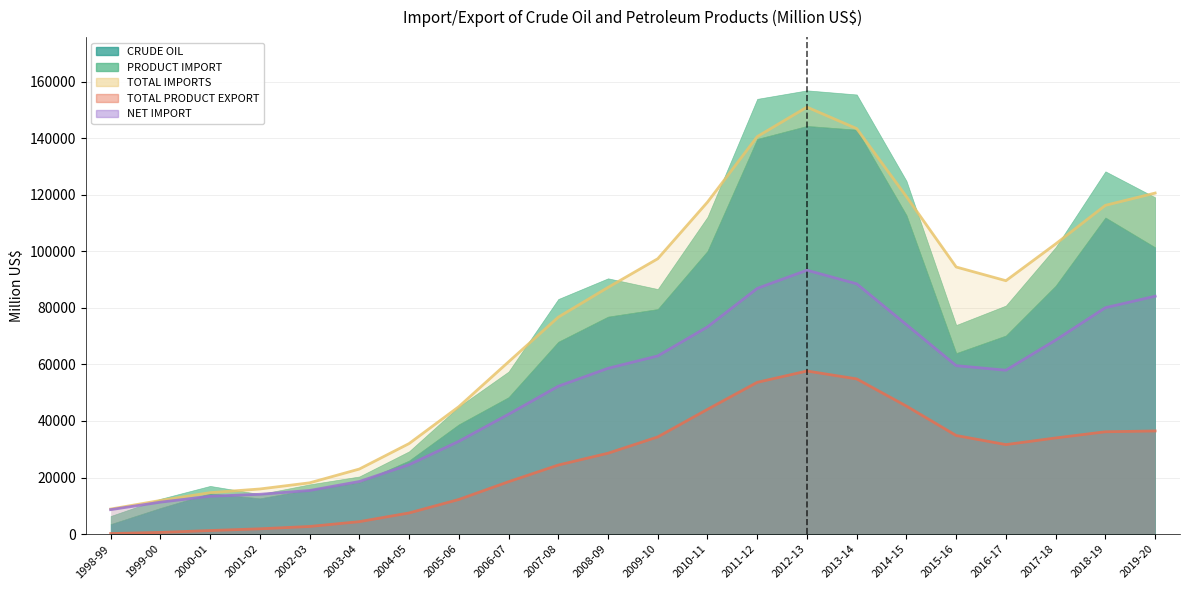

True or false: TOTAL IMPORTS has more than 0 points higher than both neighbors.

True